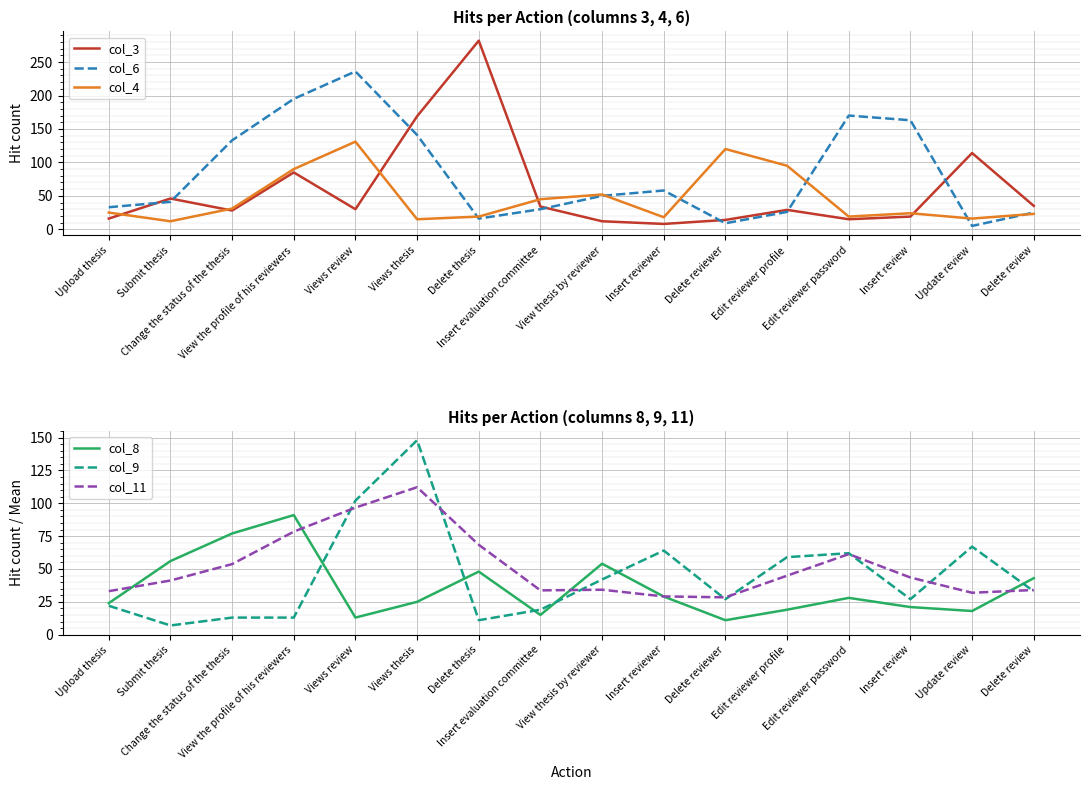

What is the label of the 9th point from the left?

View thesis by reviewer